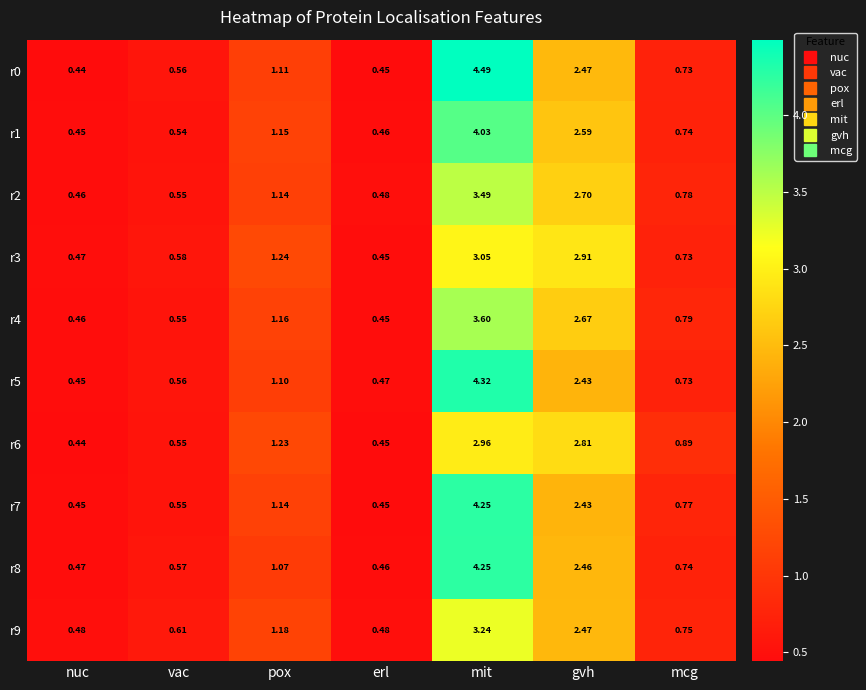

Rank the categories by r0 value from highest to lowest.

mit, gvh, pox, mcg, vac, erl, nuc